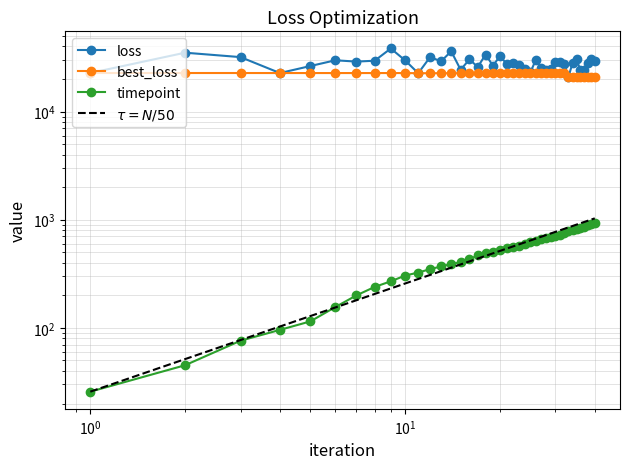

True or false: best_loss and timepoint cross at least once.

False